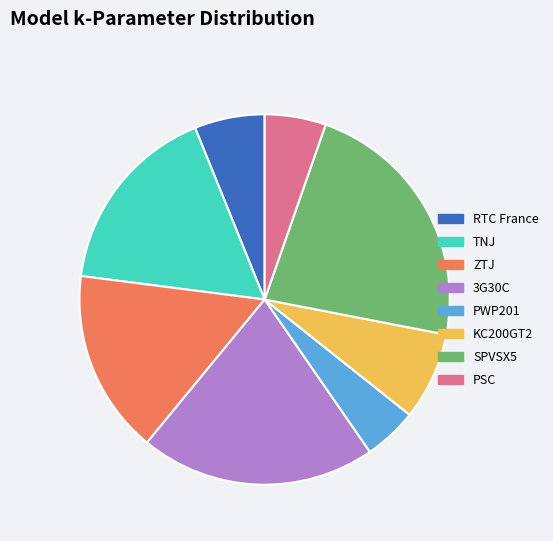

Does any single category account for the majority?

No